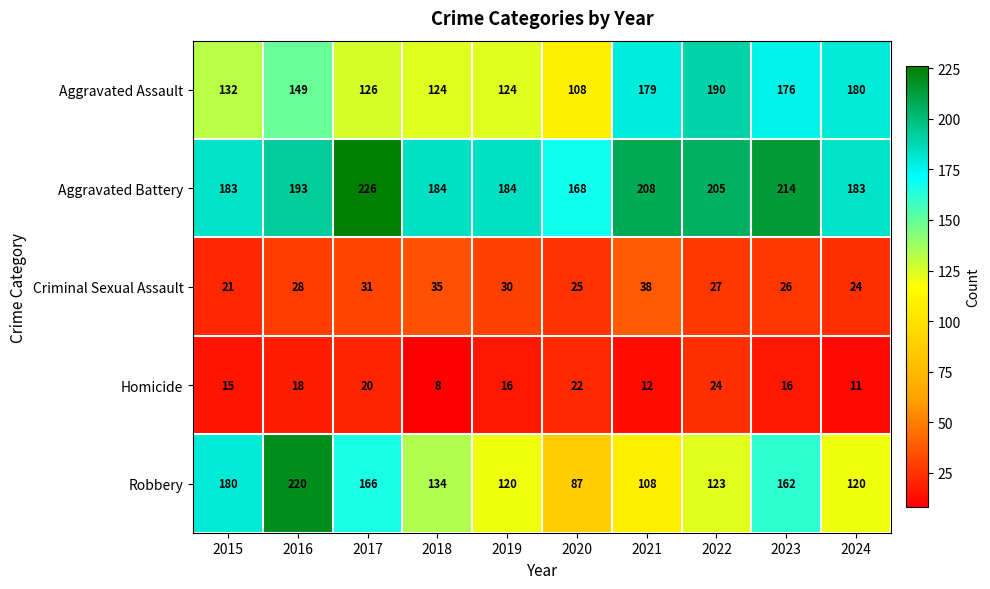

Which label corresponds to the smallest value in the chart?

2018